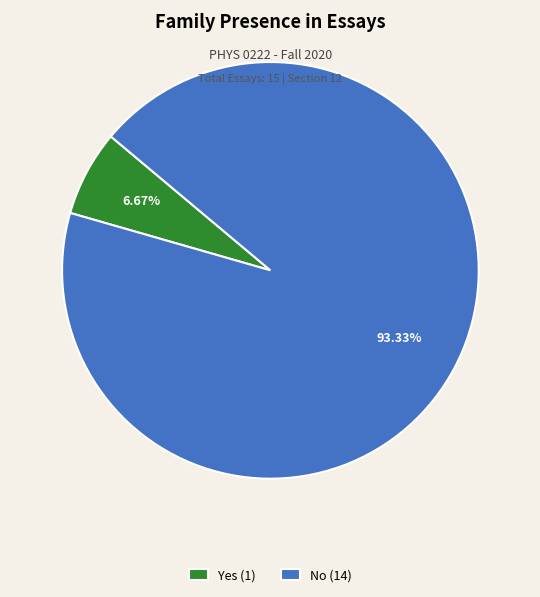

The Yes slice represents 1% of the pie. True or false?

False